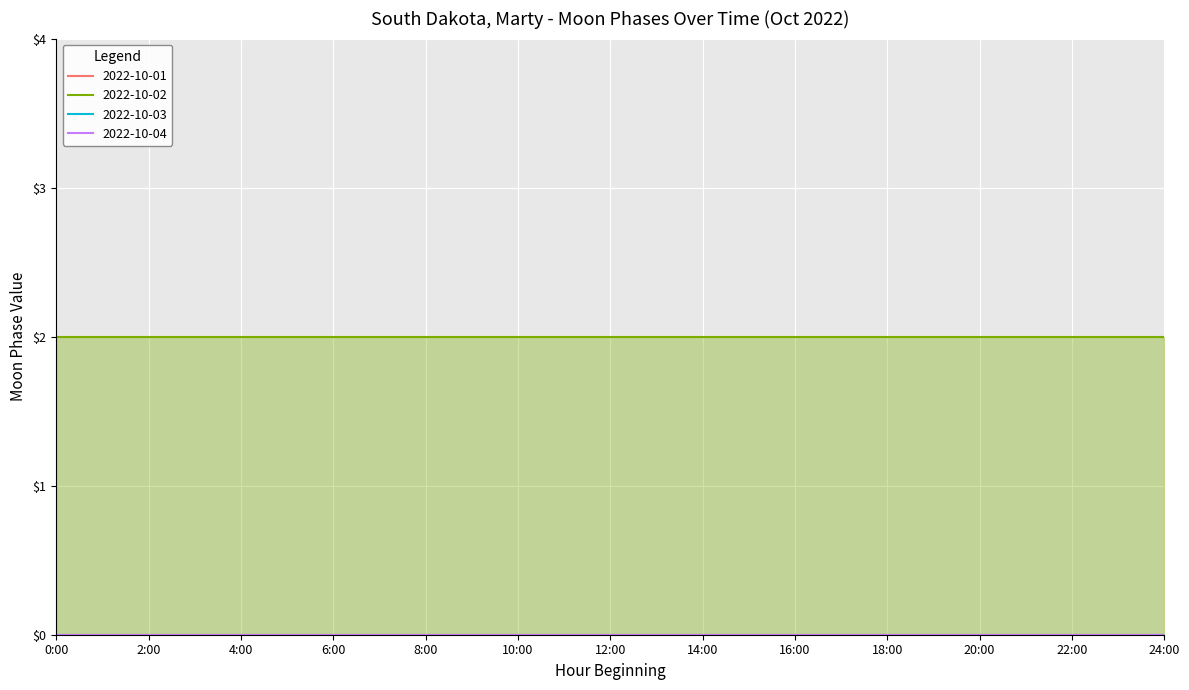

True or false: 2022-10-02 and 2022-10-01 intersect in this chart.

False